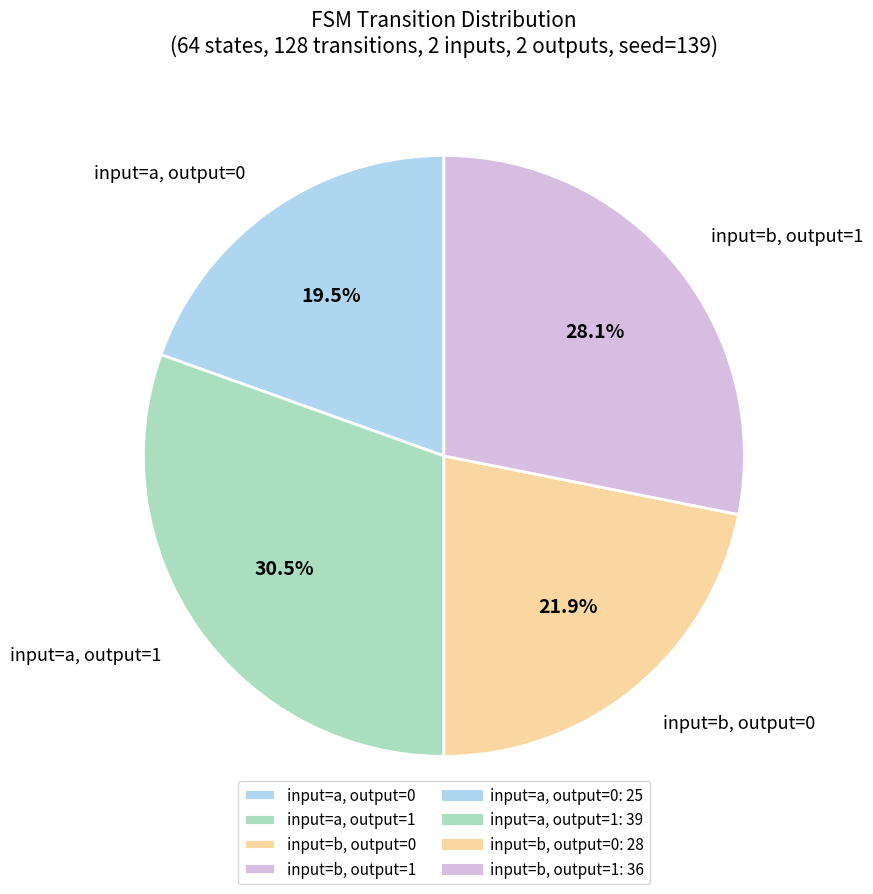

What is the ratio of the value at input=a, output=0 to the value at input=b, output=0?

0.9